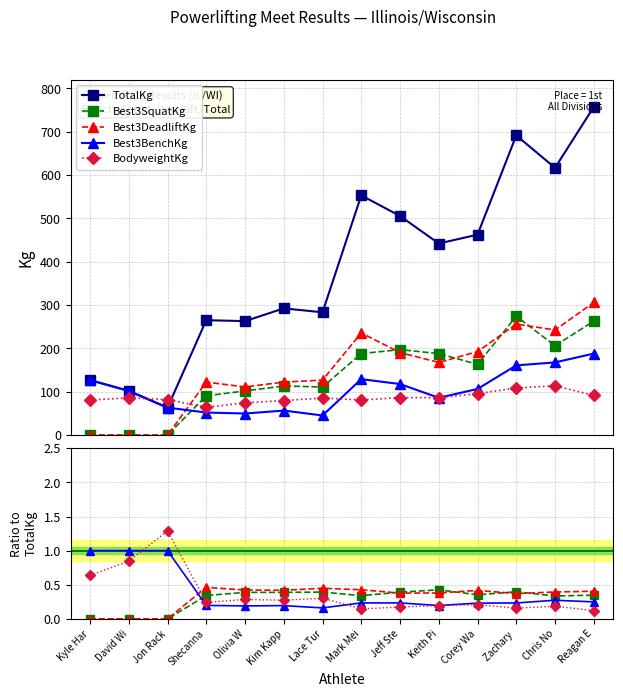

Which category has the lowest value in the Best3BenchKg series?

Lace Tur